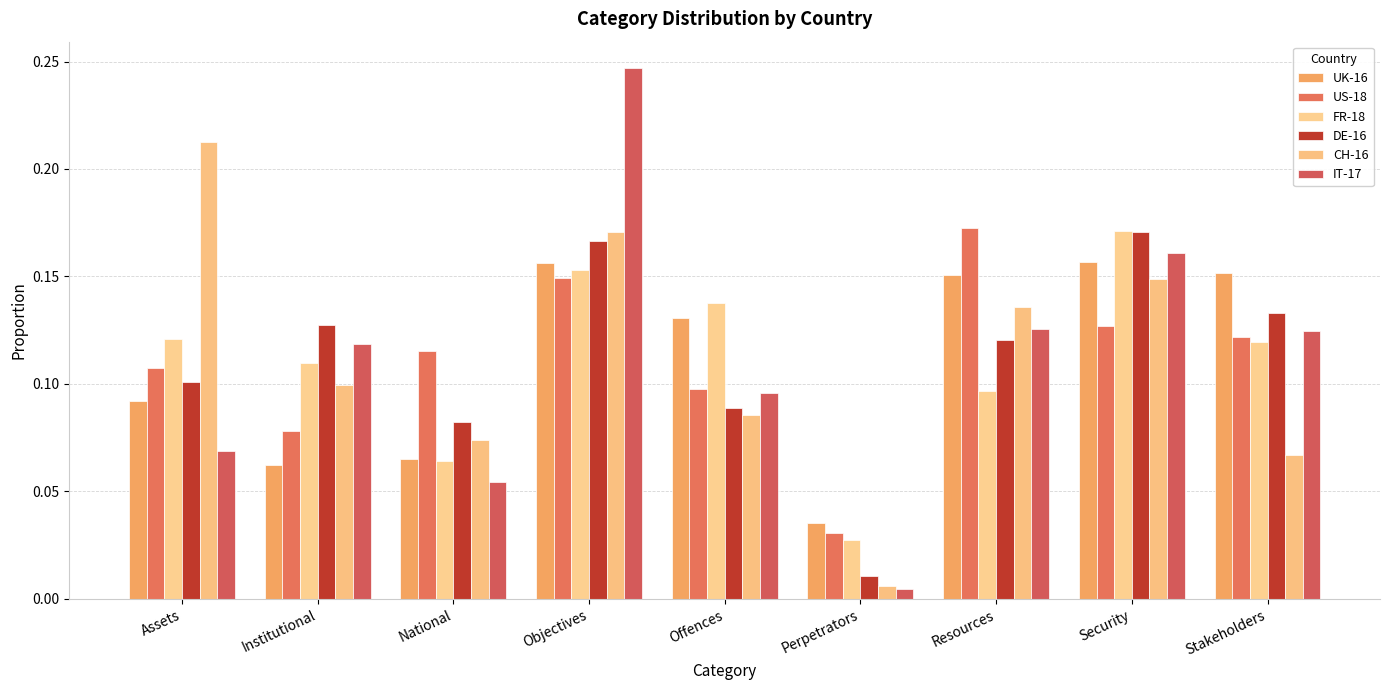

Between Offences and Security, which series saw the biggest shift?

DE-16